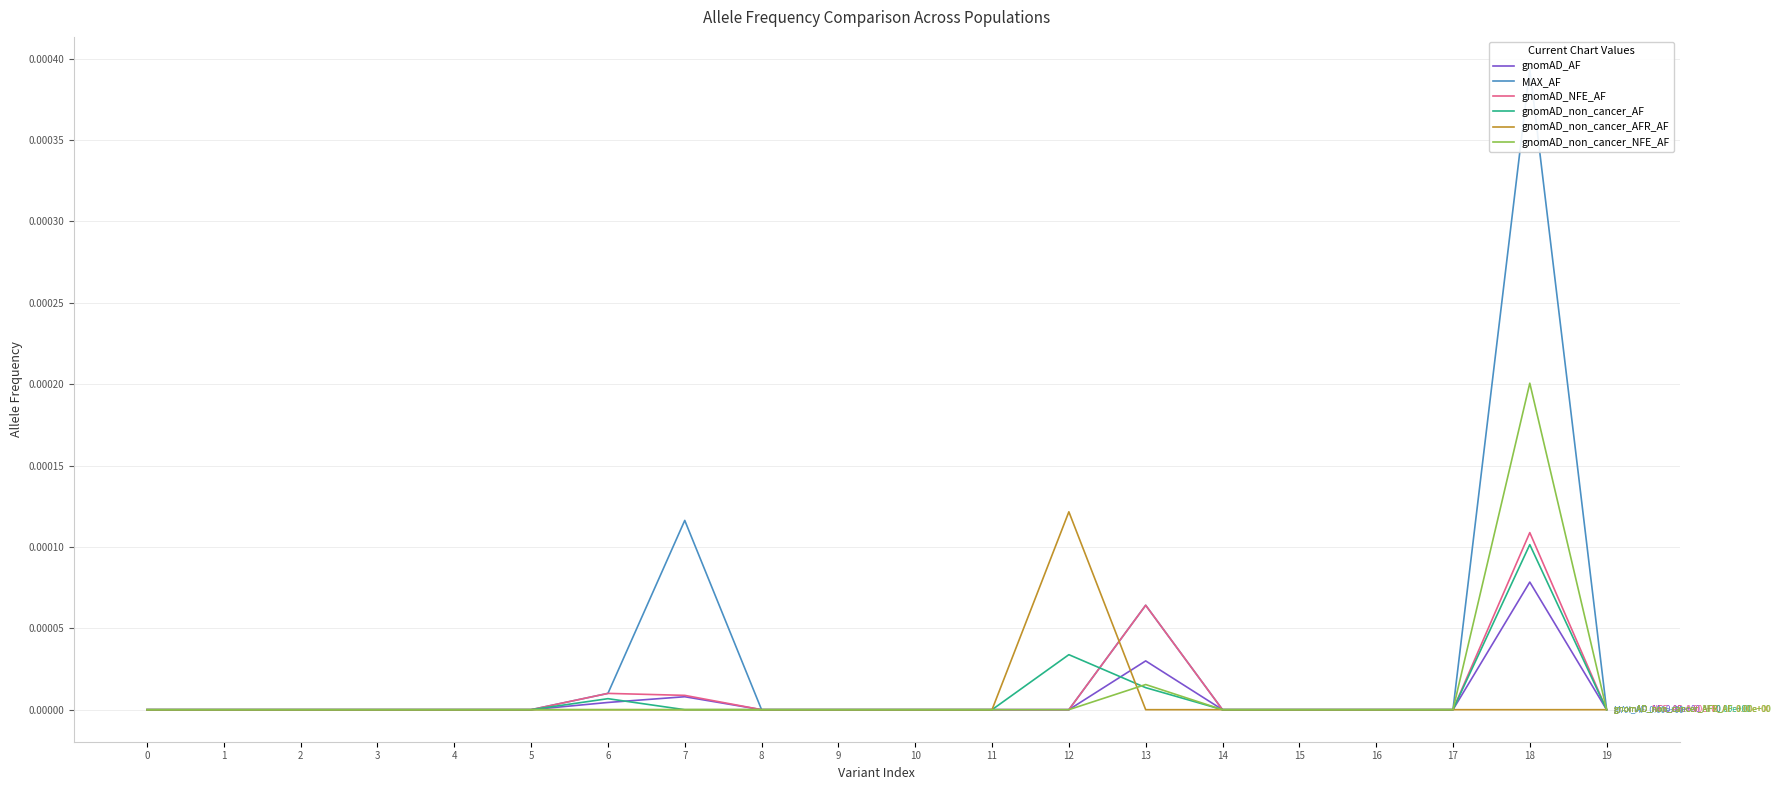

Which category has the highest value in the gnomAD_non_cancer_AF series?

18